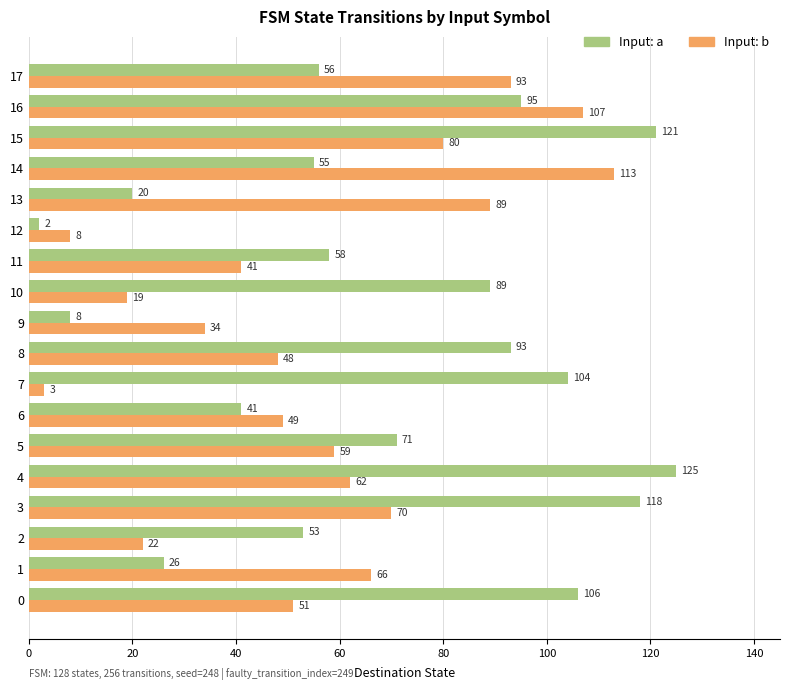

Is it true that Input: b equals 66 at 1?

True